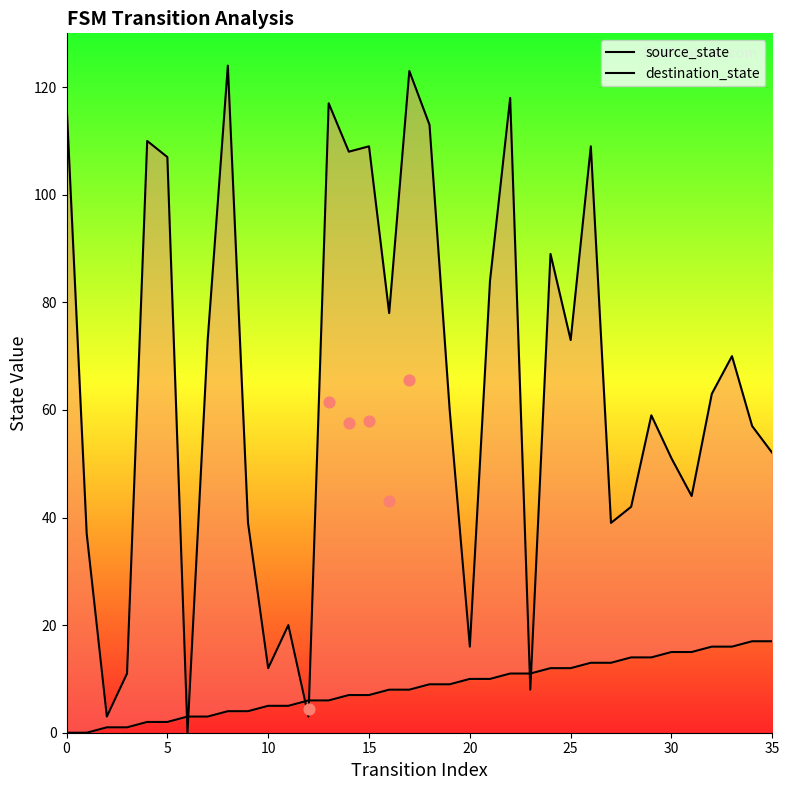

Which series has the widest spread of Y values?

destination_state